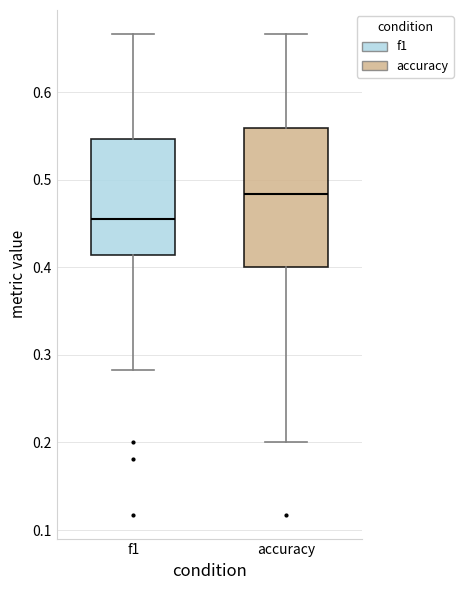

Reading left to right, transcribe this box plot: for each box, give where its median line is, the range the box spans, and where its two whiskers end, as read against the y-axis. The values are not printed on the chart, so give them approximately, as read against the axis.

f1: median 0.45, box 0.41 to 0.55, whiskers 0.28 to 0.67
accuracy: median 0.48, box 0.40 to 0.56, whiskers 0.20 to 0.67